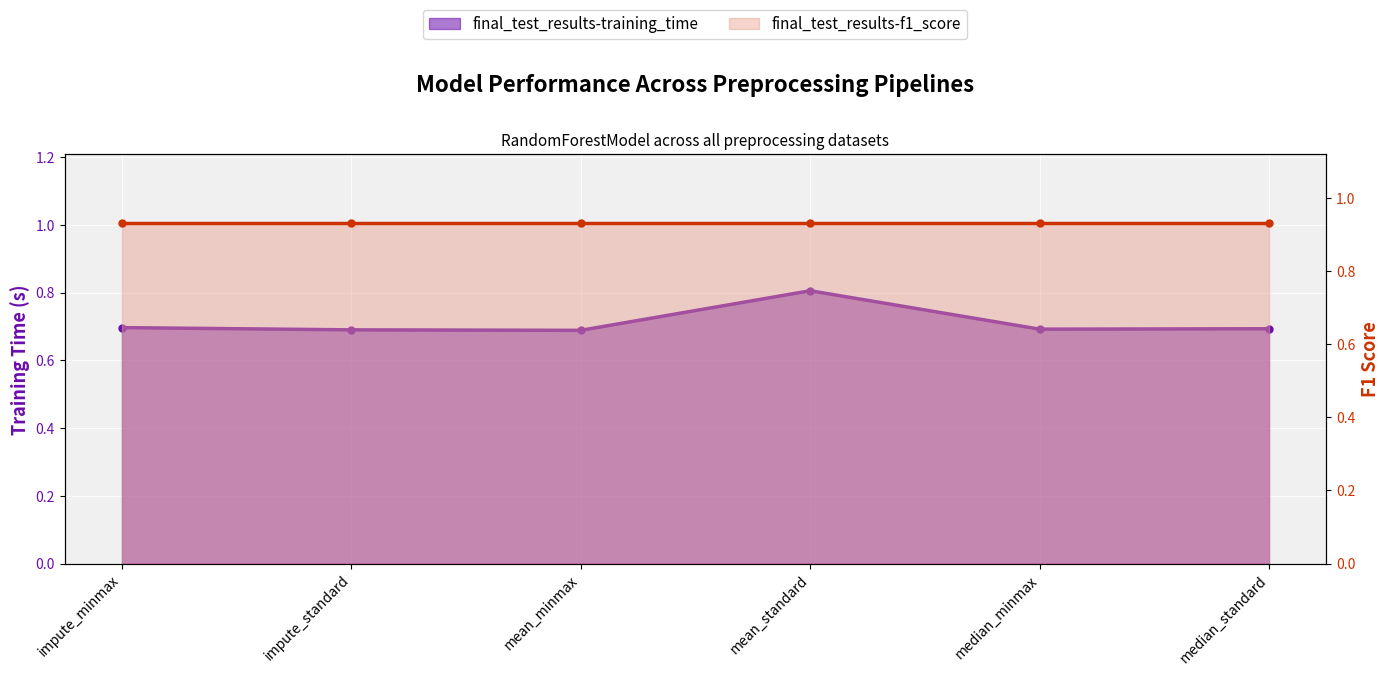

What is the sum of the values at impute_minmax and median_standard?

1.4